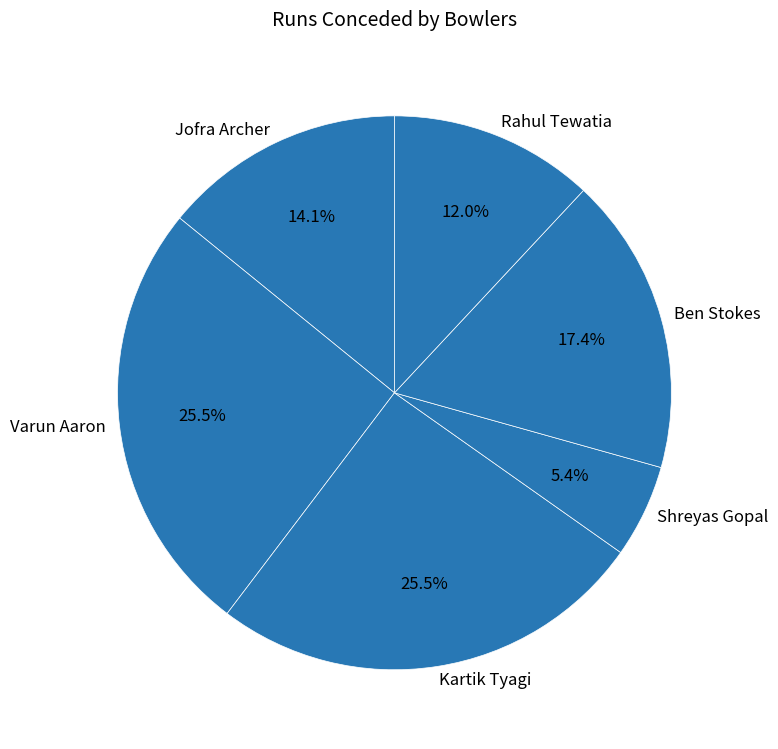

True or false: Shreyas Gopal accounts for 5% of the total.

True